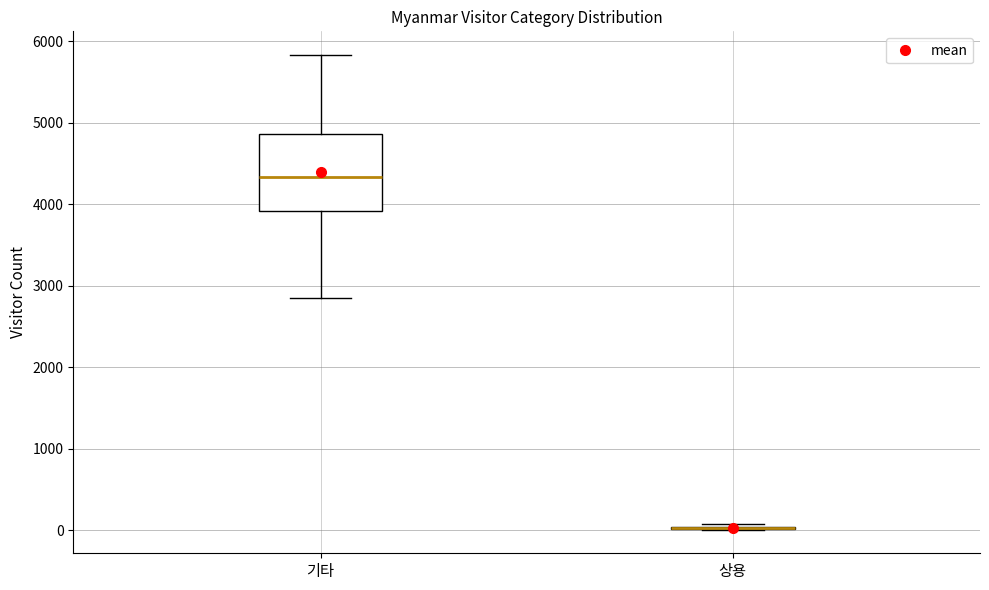

Reading left to right, transcribe this box plot: for each box, give where its median line is, the range the box spans, and where its two whiskers end, as read against the y-axis. The values are not printed on the chart, so give them approximately, as read against the axis.

기타: median 4300, box 3900 to 4900, whiskers 2900 to 5800
상용: box collapsed to a line at 0, whiskers 0 to 100